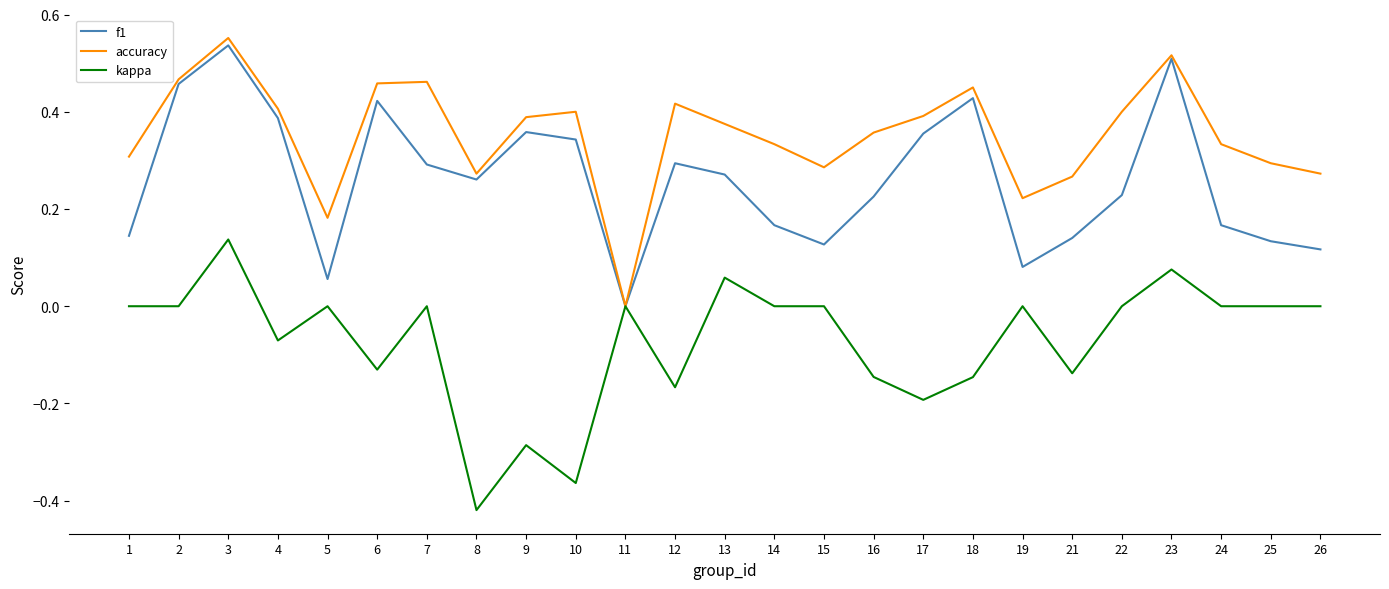

Is the value of f1 at 19 greater than the value of accuracy at 26?

No